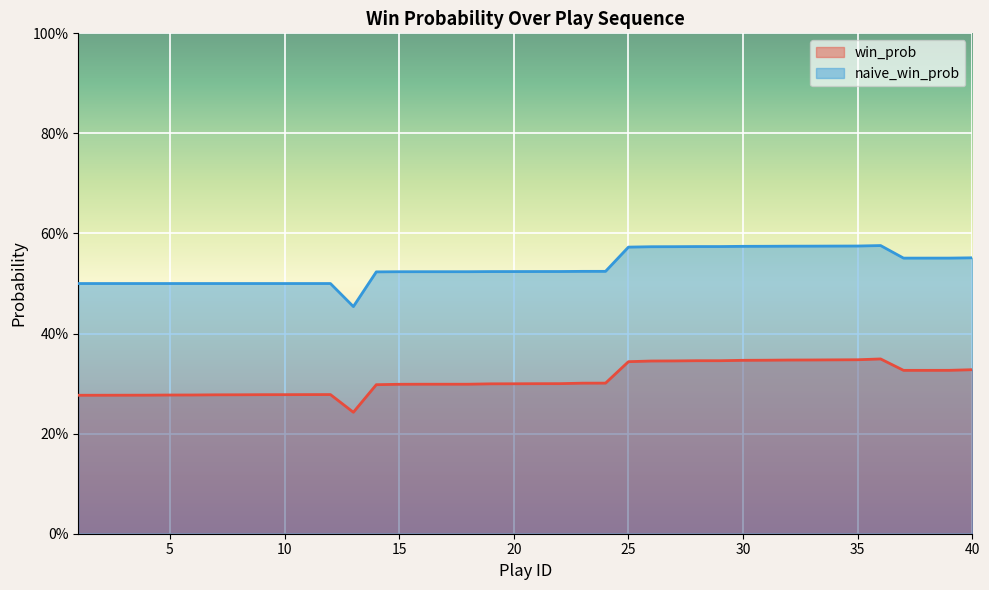

What is the difference between the win_prob values at 25 and 4?

0.1